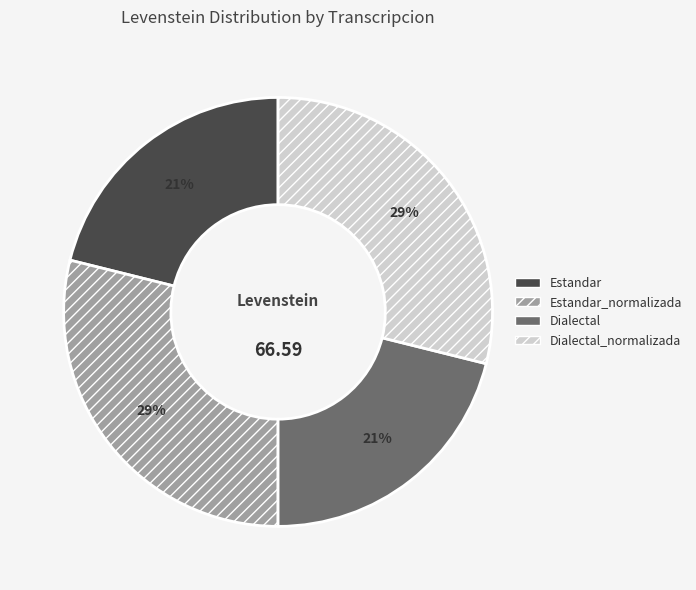

Do Dialectal_normalizada and Estandar_normalizada together represent more than half of the pie?

Yes